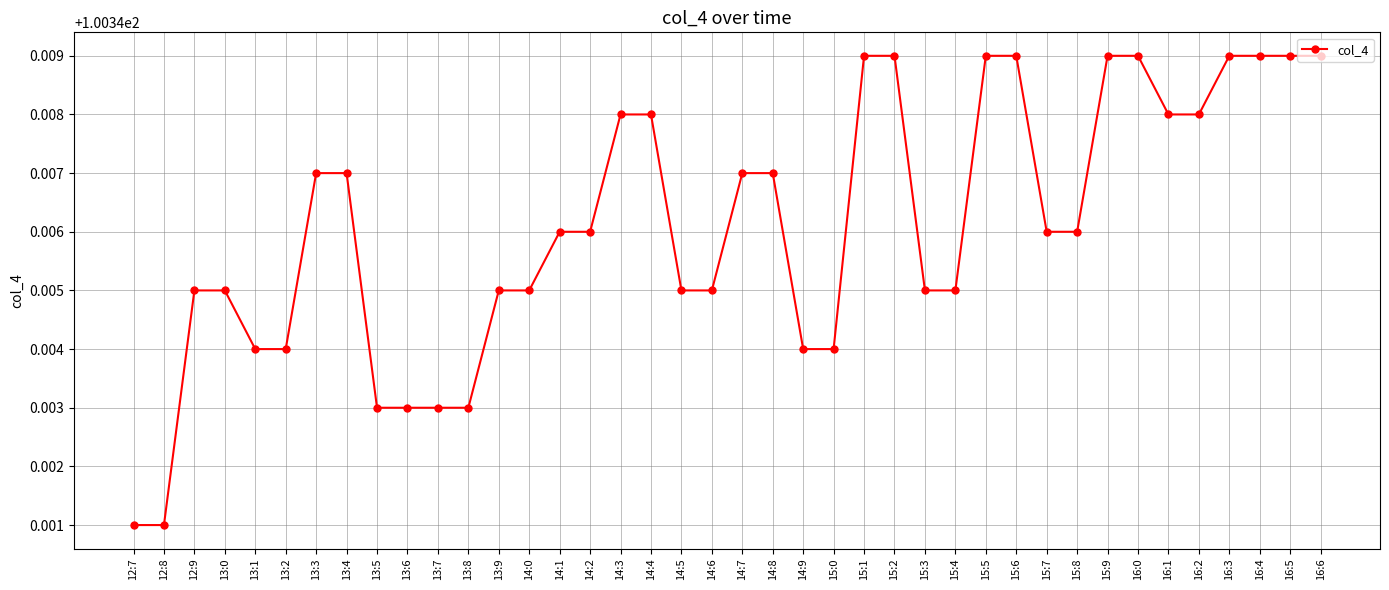

What is the label of the 29th point from the right?

13:8